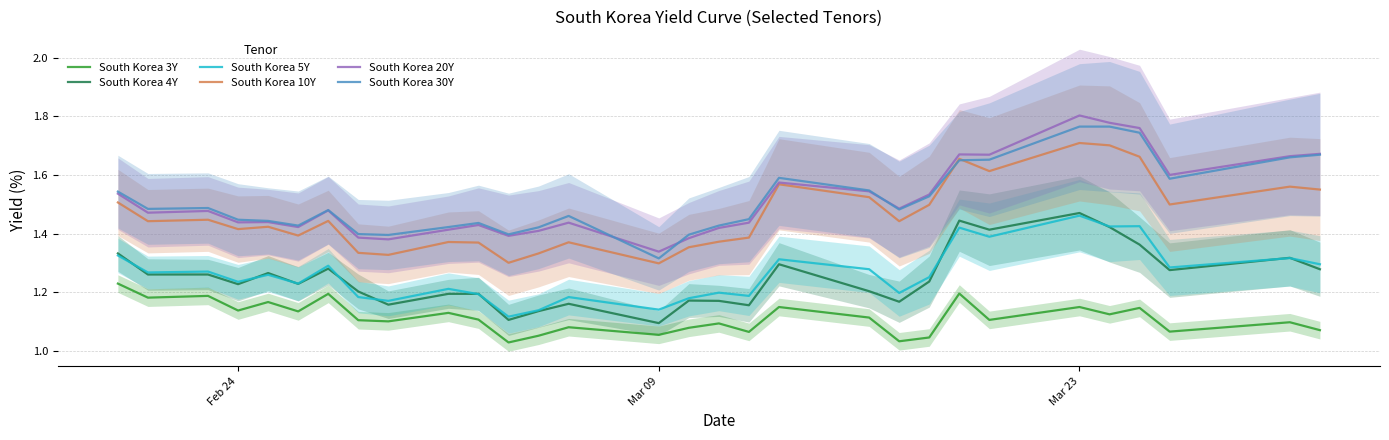

Count the number of data series in this chart.

6